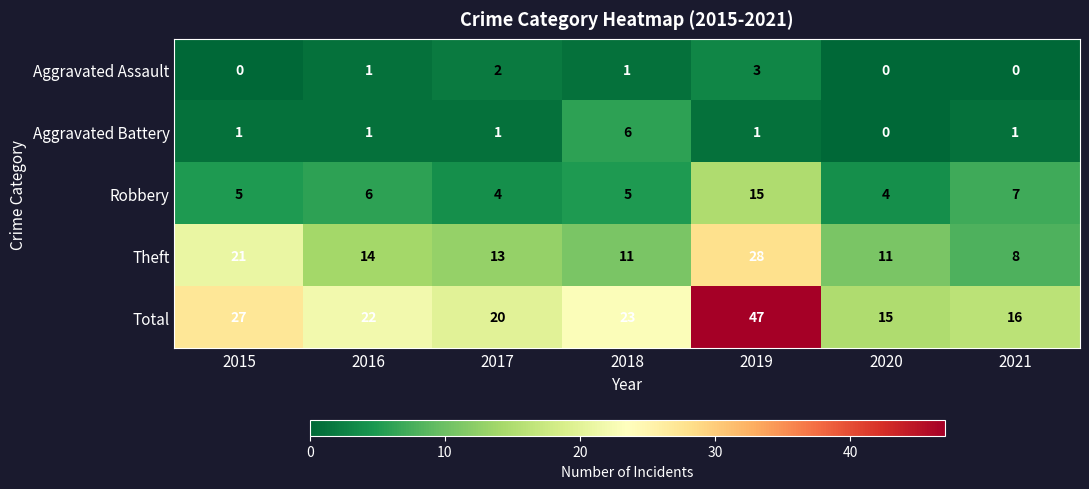

What is the total value across all series at 2021?

32